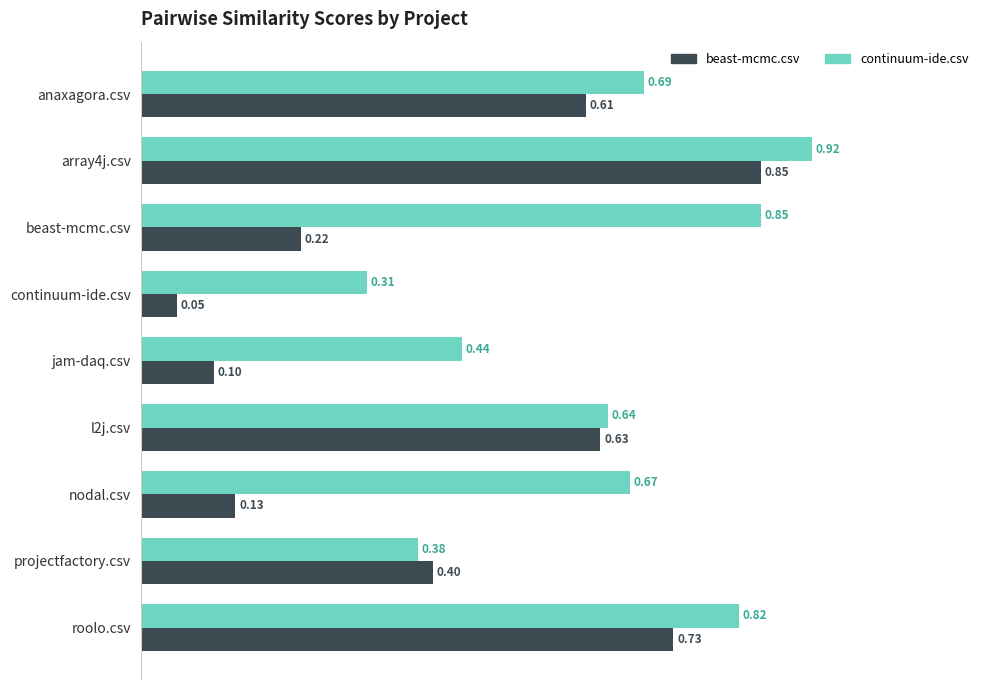

Which category has the lowest value in the beast-mcmc.csv series?

continuum-ide.csv